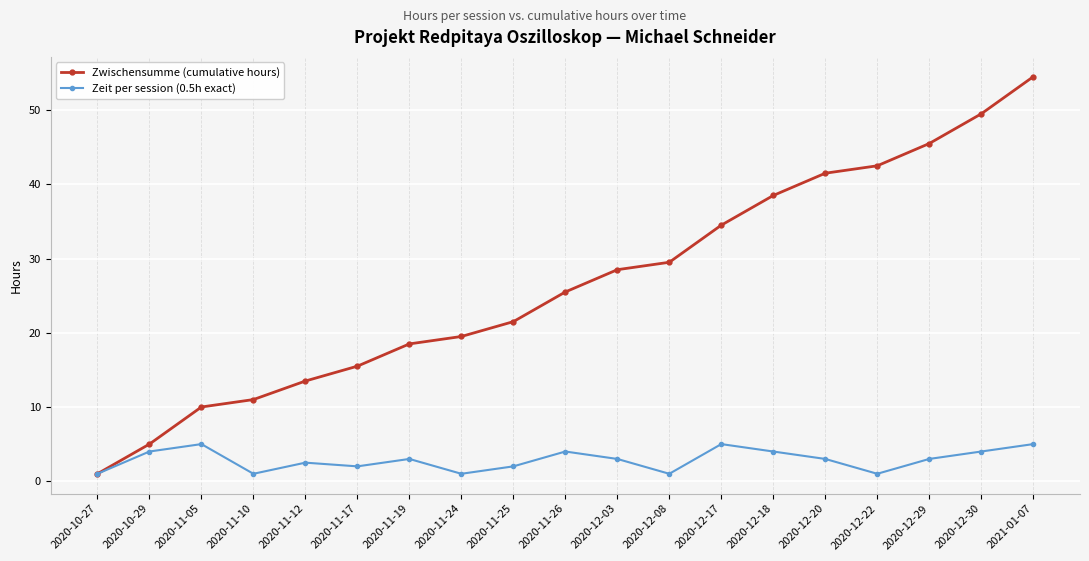

The Zeit per session (0.5h exact) series shows 4.0 at 2020-10-29. True or false?

True